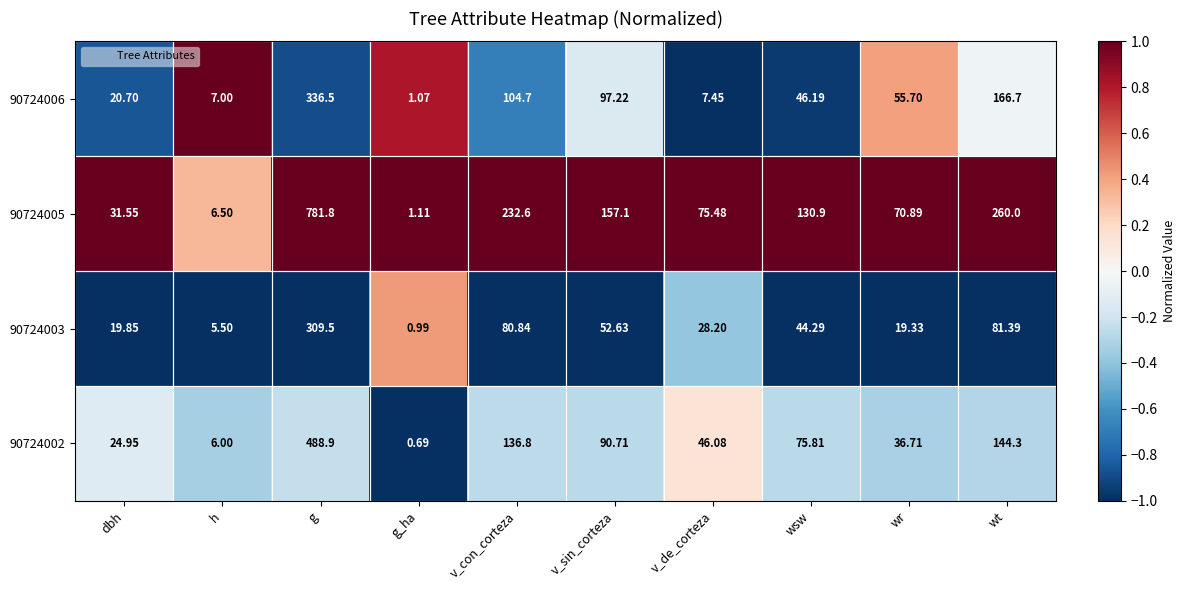

How many distinct data groups are displayed?

4